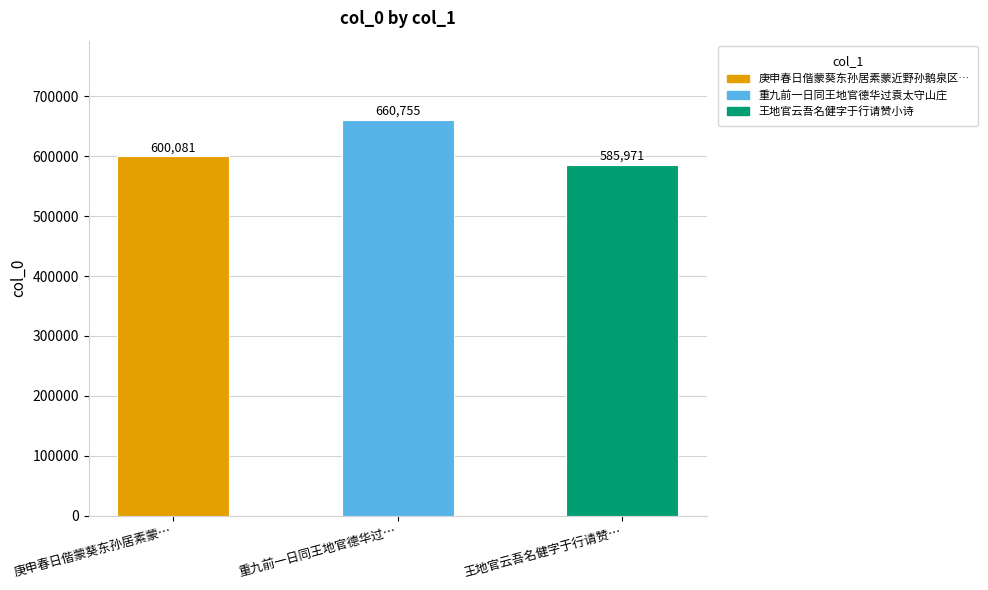

What is the average value?

615602